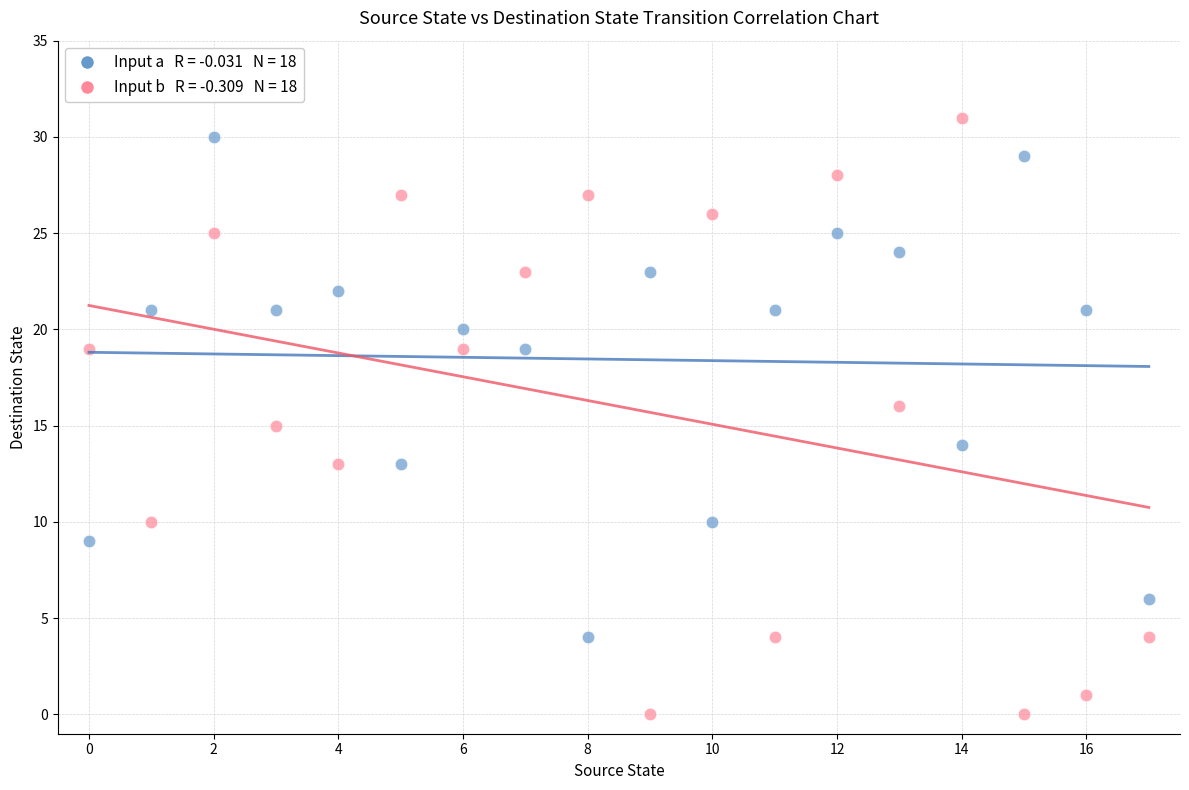

Across all data points, what is the range of Y values (max minus min)?

31